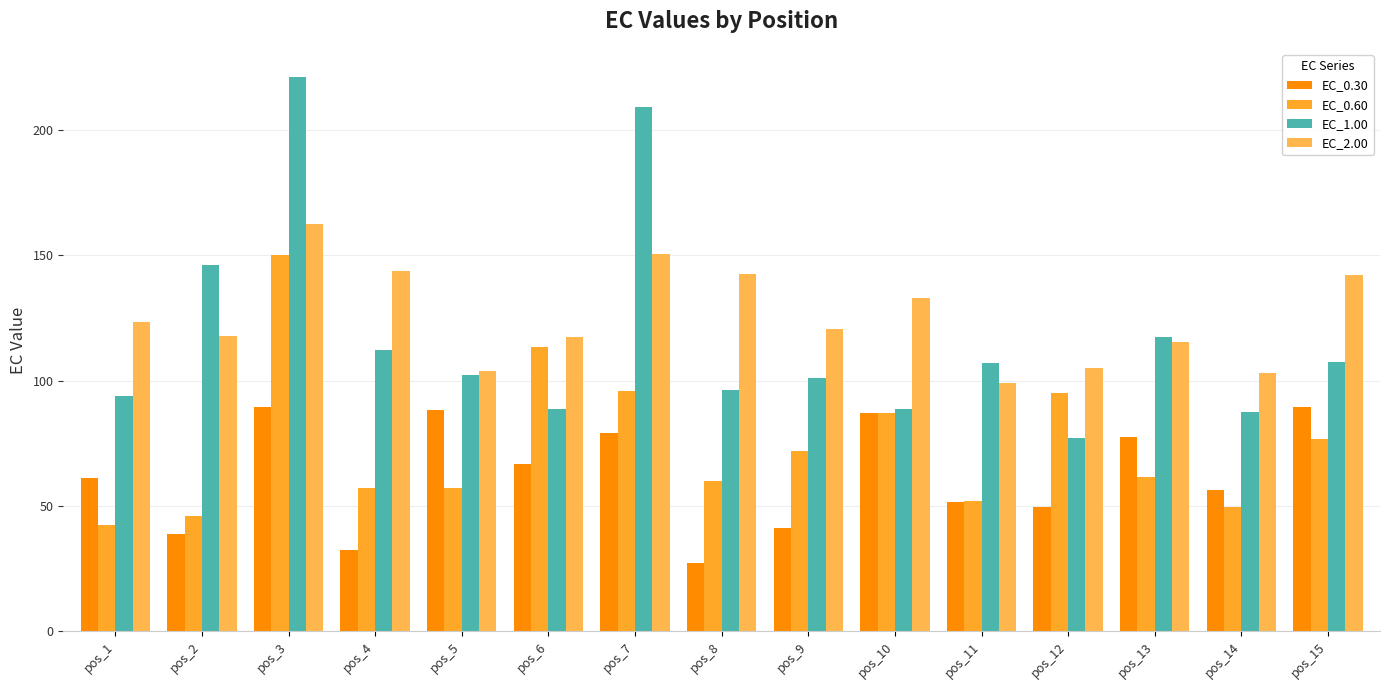

Which category has the highest value across all series?

pos_3